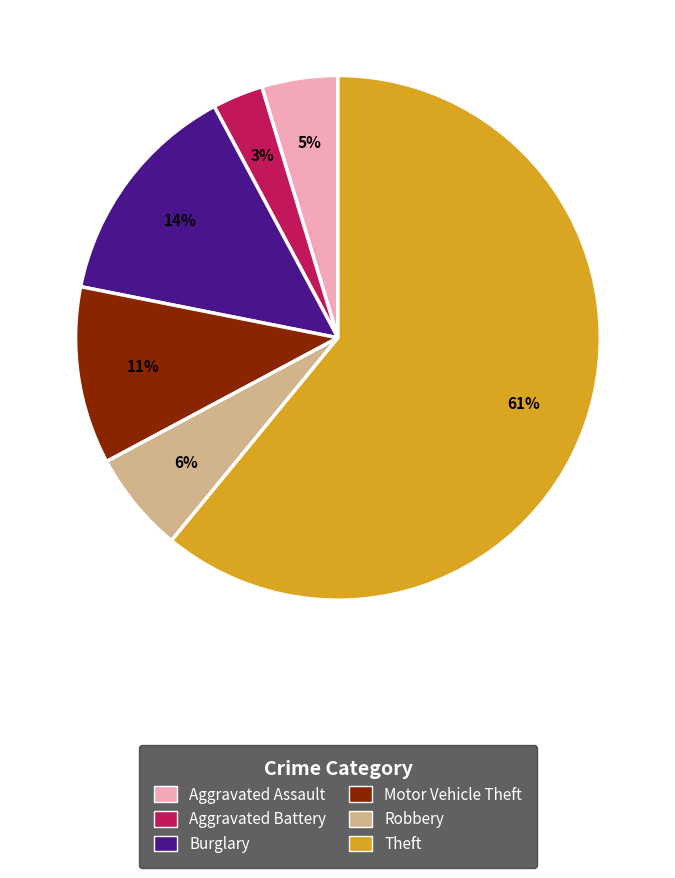

Is there a majority slice in this chart?

Yes